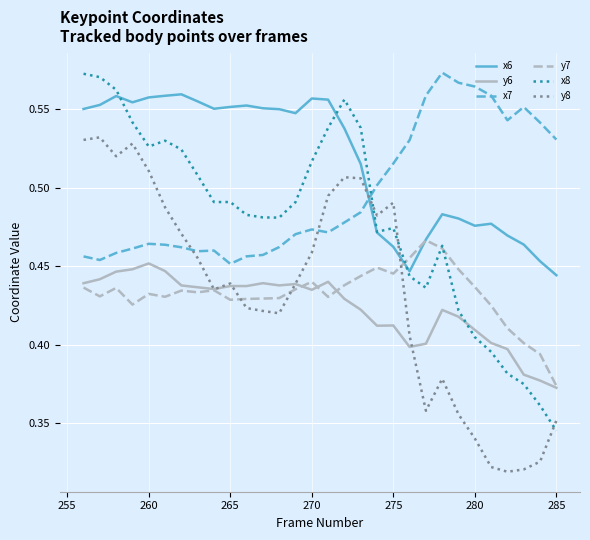

Which series has the widest spread of values?

x8